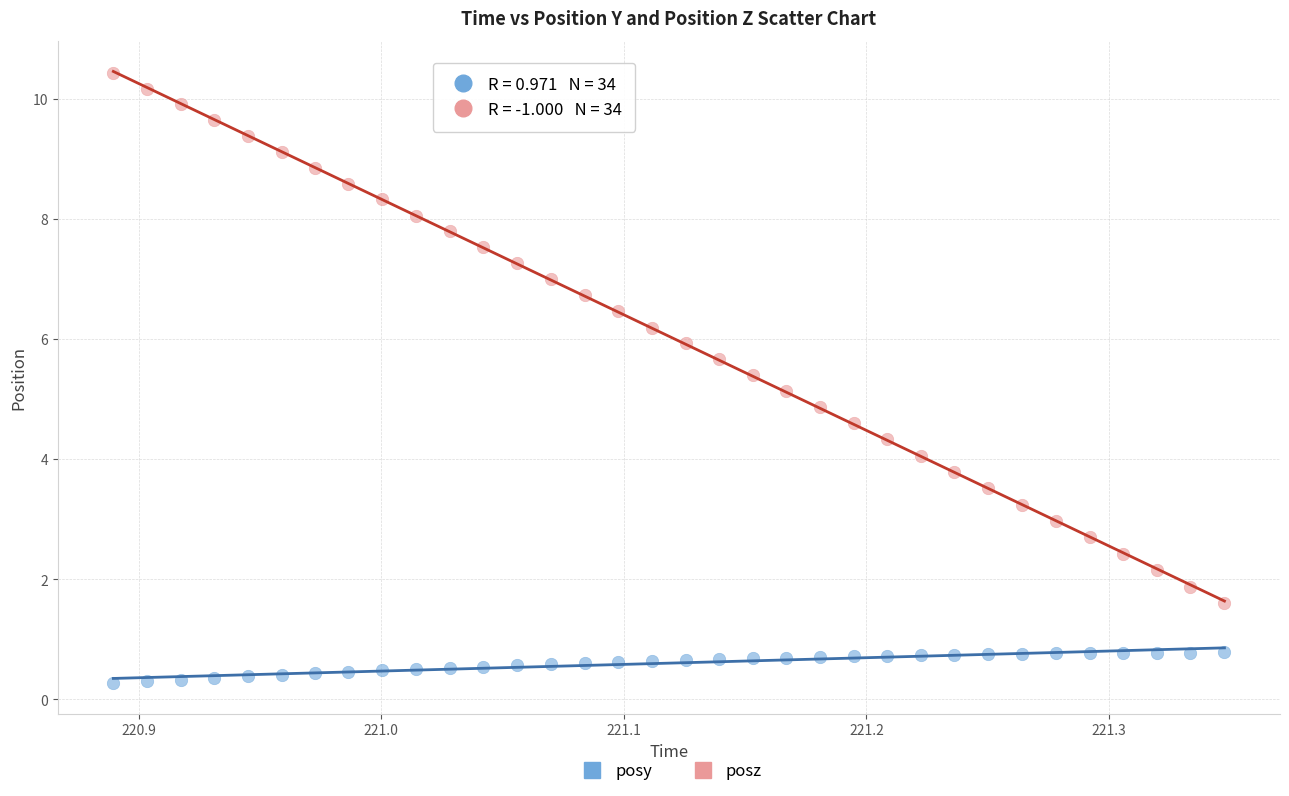

Across all data points, what is the range of Y values (max minus min)?

10.2